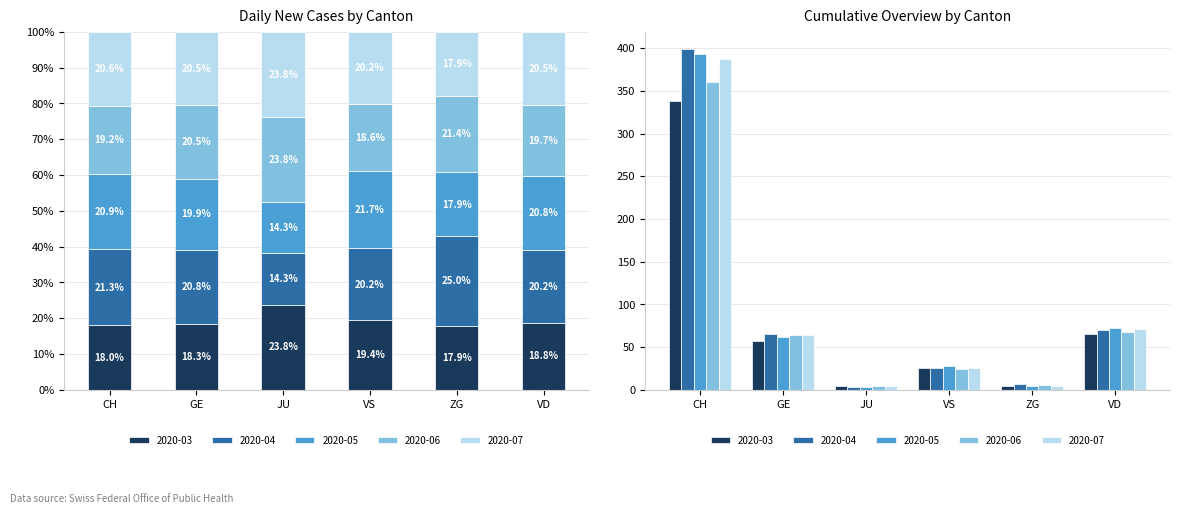

The 2020-04 series shows 399 at CH. True or false?

True